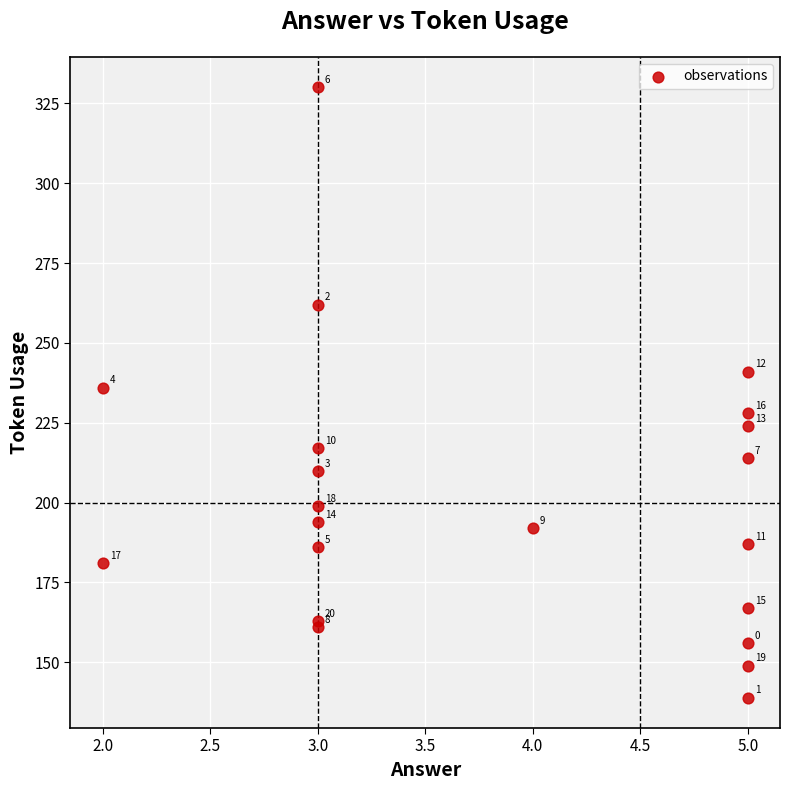

What Y value in the scatter plot is closest to 234?

236